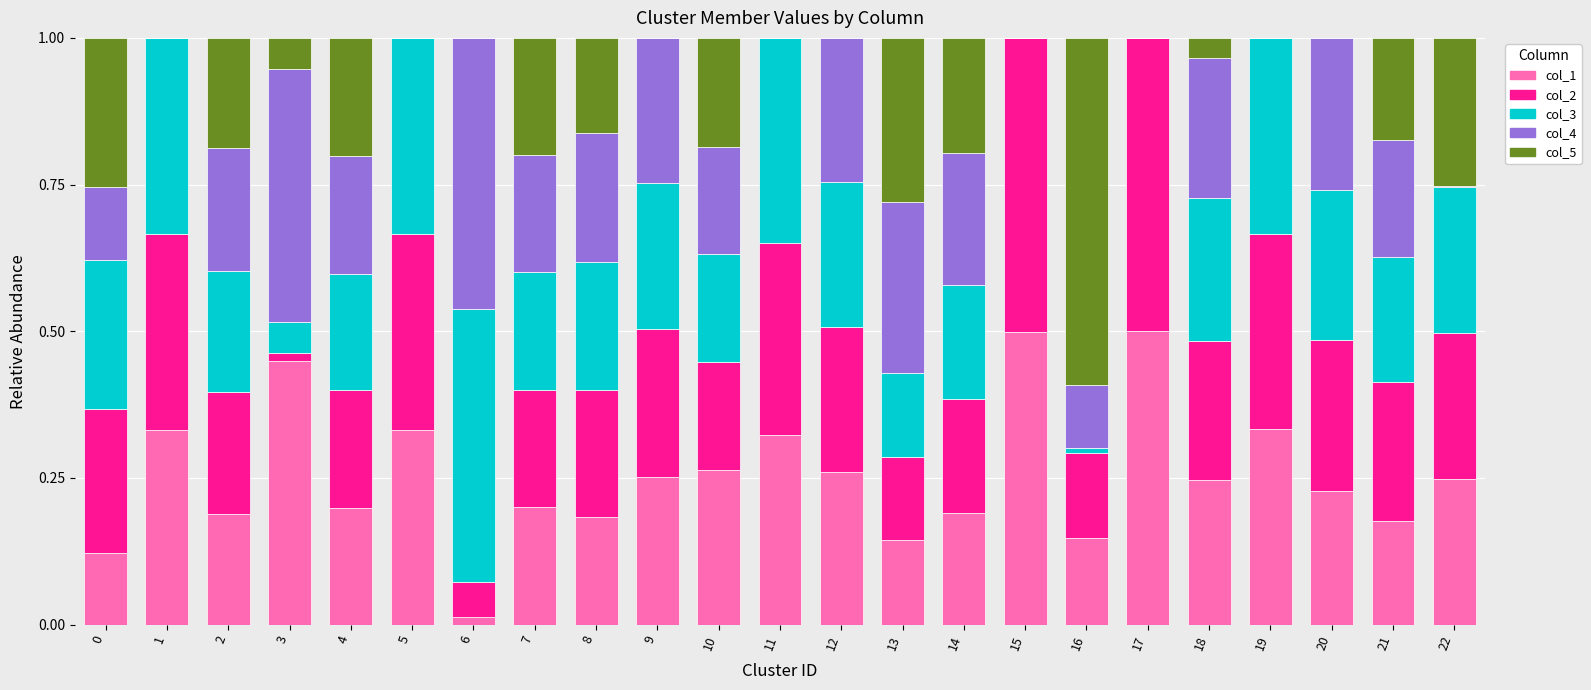

Is it true that col_1 equals 0.2 at 21?

True